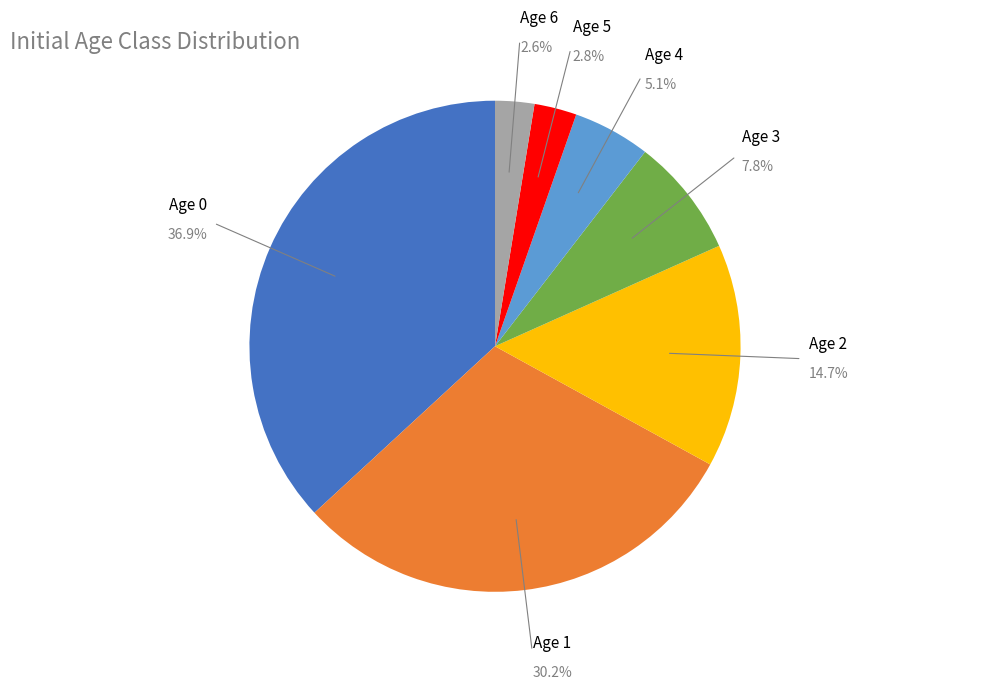

Does any single category account for the majority?

No